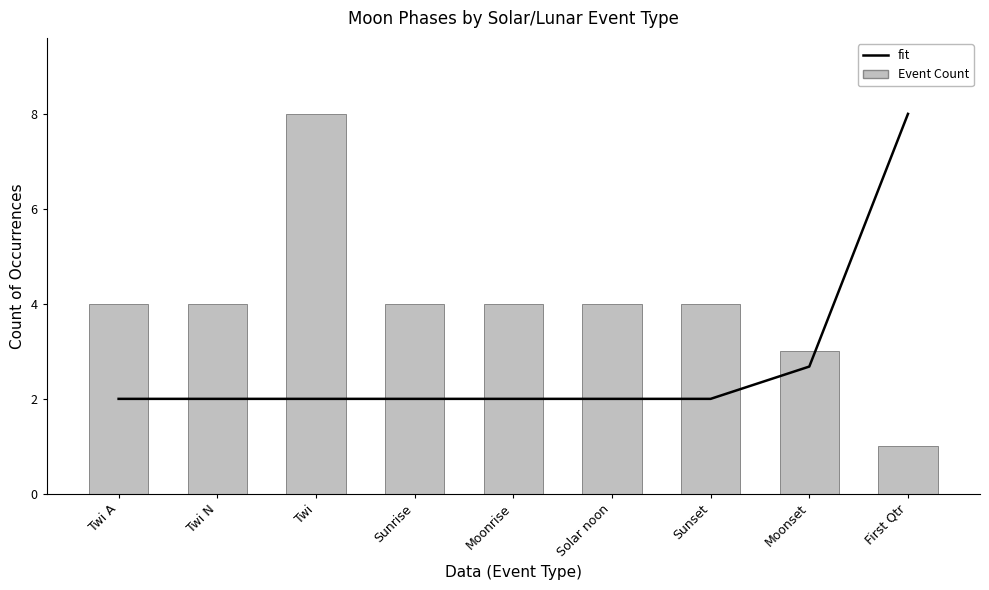

At which category is the sum across all series the highest?

Twi